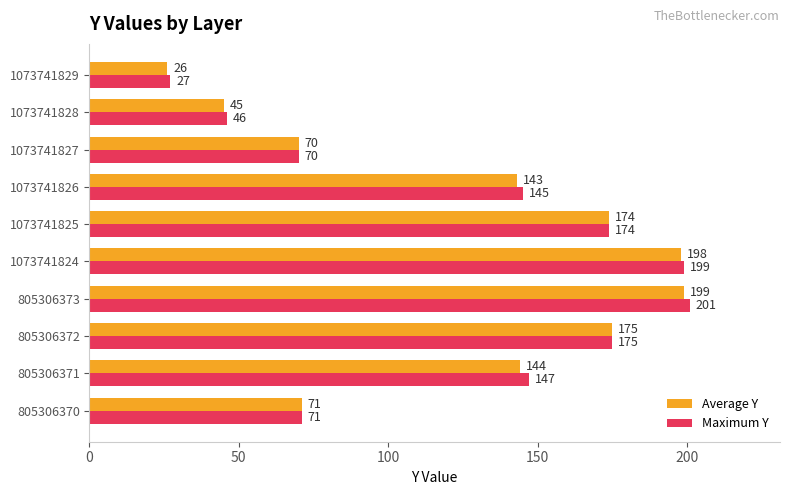

Which series has the largest range (max minus min)?

Maximum Y